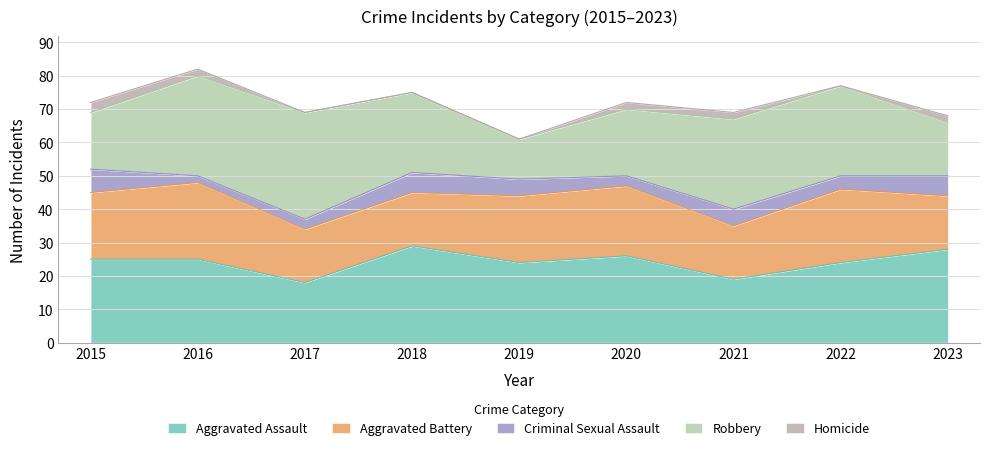

Reading left to right, list all the values displayed in this chart.

Aggravated Assault: 2015=25	2016=25	2017=18	2018=29	2019=24	2020=26	2021=19	2022=24	2023=28
Aggravated Battery: 2015=20	2016=23	2017=16	2018=16	2019=20	2020=21	2021=16	2022=22	2023=16
Criminal Sexual Assault: 2015=7	2016=2	2017=3	2018=6	2019=5	2020=3	2021=5	2022=4	2023=6
Robbery: 2015=17	2016=30	2017=32	2018=24	2019=12	2020=20	2021=27	2022=27	2023=16
Homicide: 2015=3	2016=2	2017=0	2018=0	2019=0	2020=2	2021=2	2022=0	2023=2